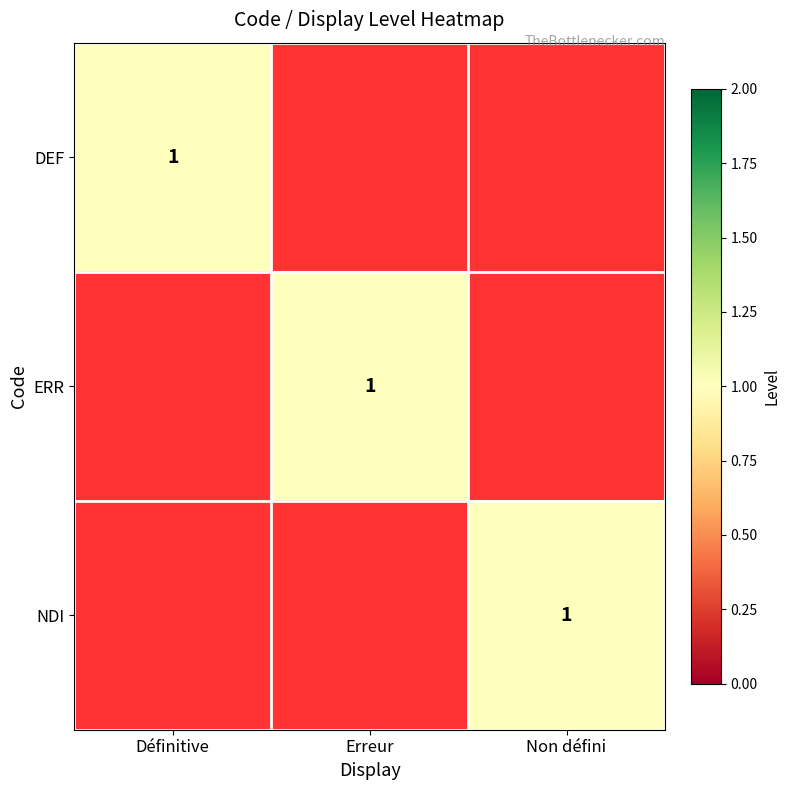

Count the number of categories in the chart.

3